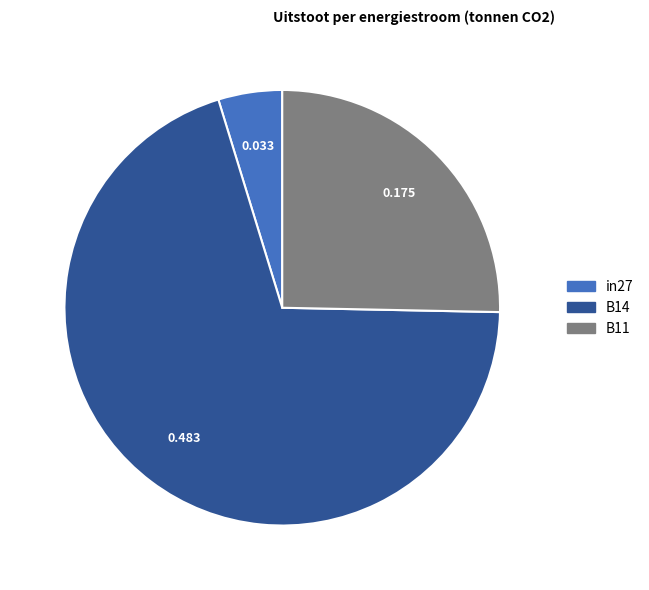

Combined, do in27 and B14 account for over 50%?

Yes